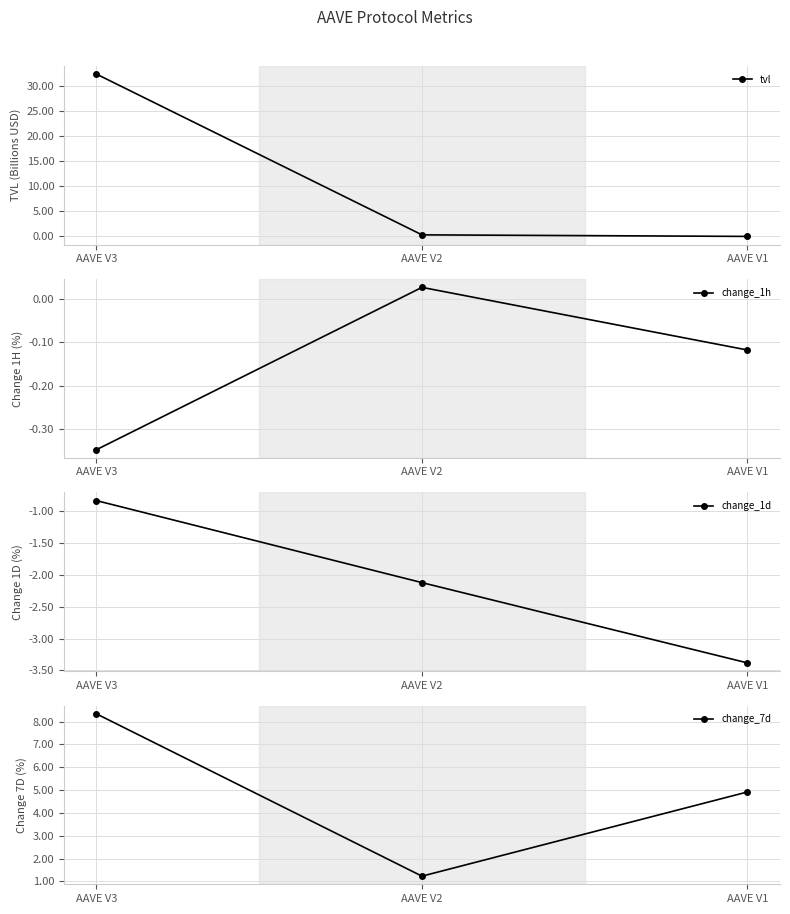

At which category does the chart reach its minimum across all series?

AAVE V1